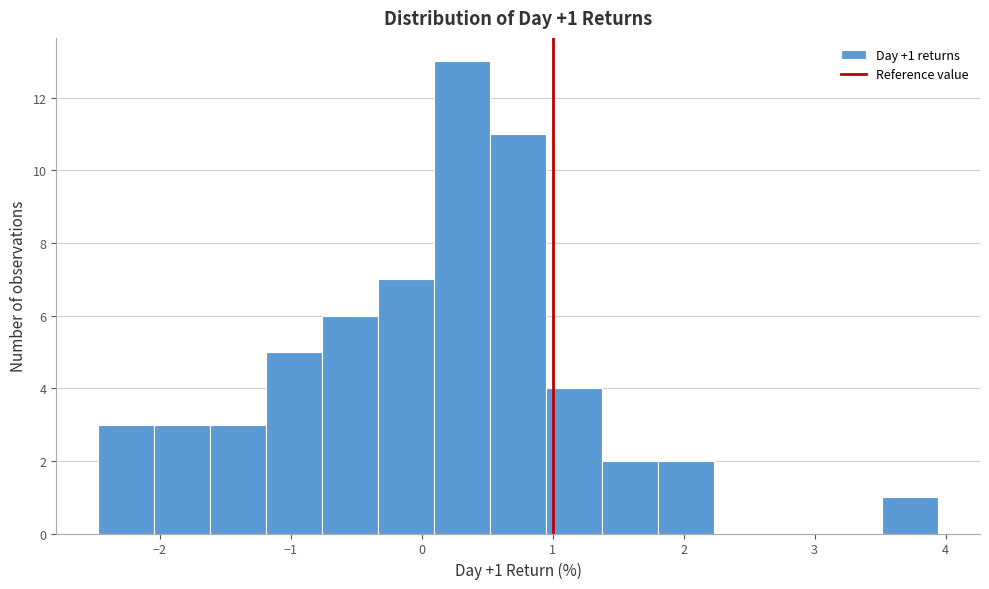

Over which range of the x-axis is the bar tallest?

0.1 to 0.5